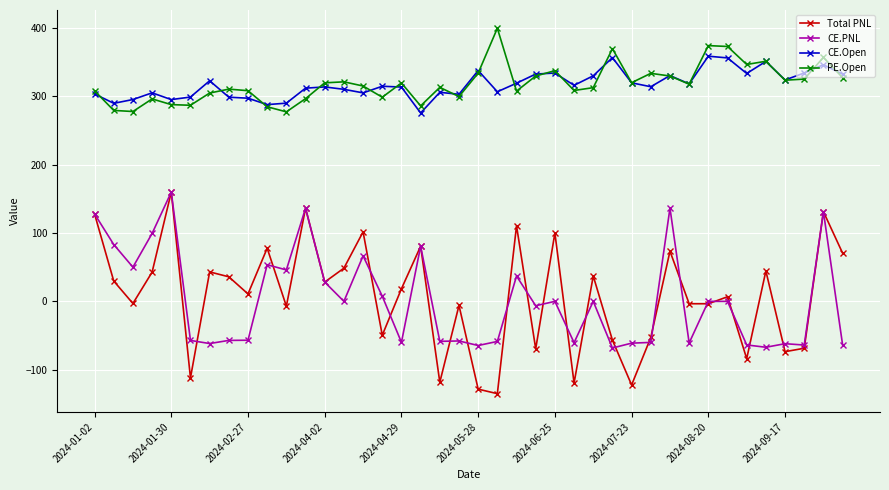

What is the value of the PE.Open point at the 1st from the left?

308.4